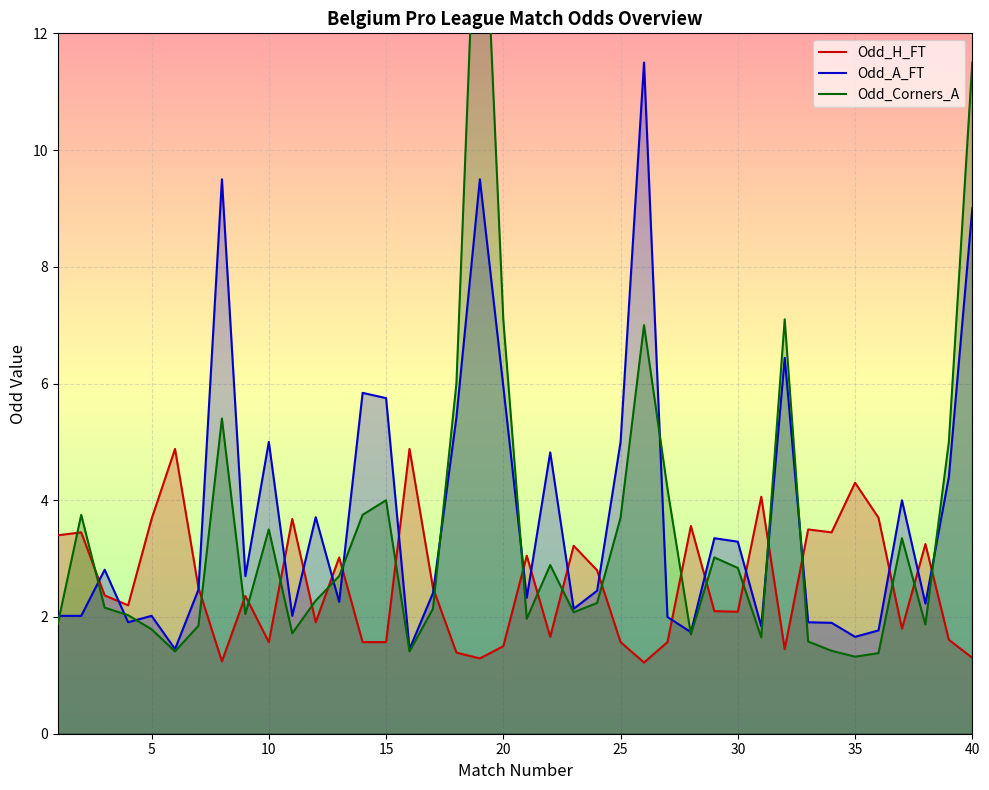

How many data points in Odd_A_FT are less than 2?

9